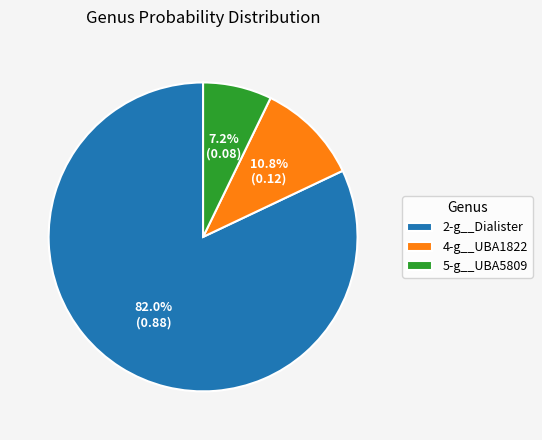

Is it true that 5-g__UBA5809 is 17% of the pie?

False